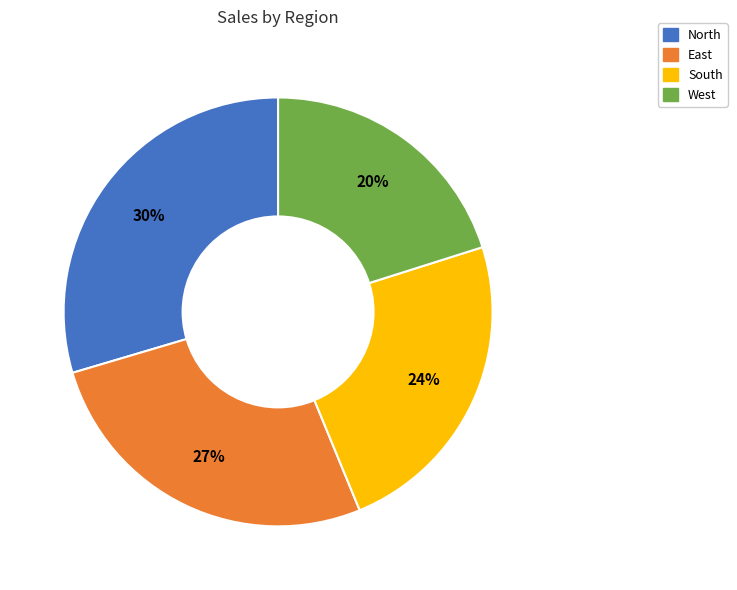

How many segments does this pie chart have?

4